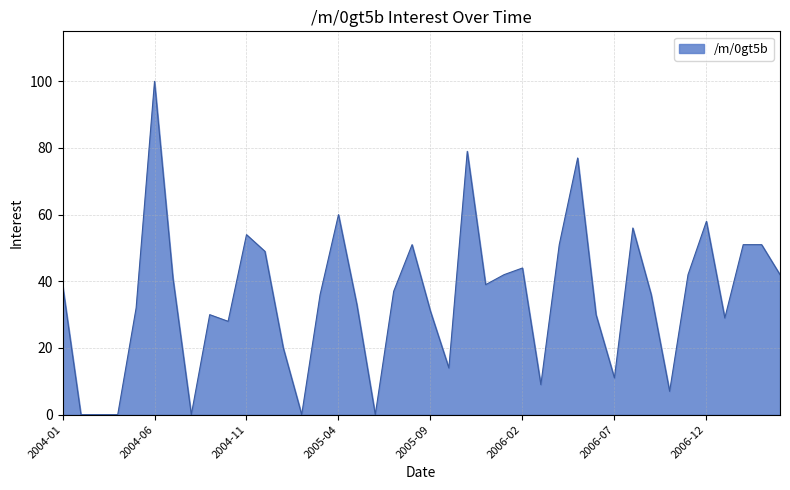

What is the maximum value shown in the chart?

100